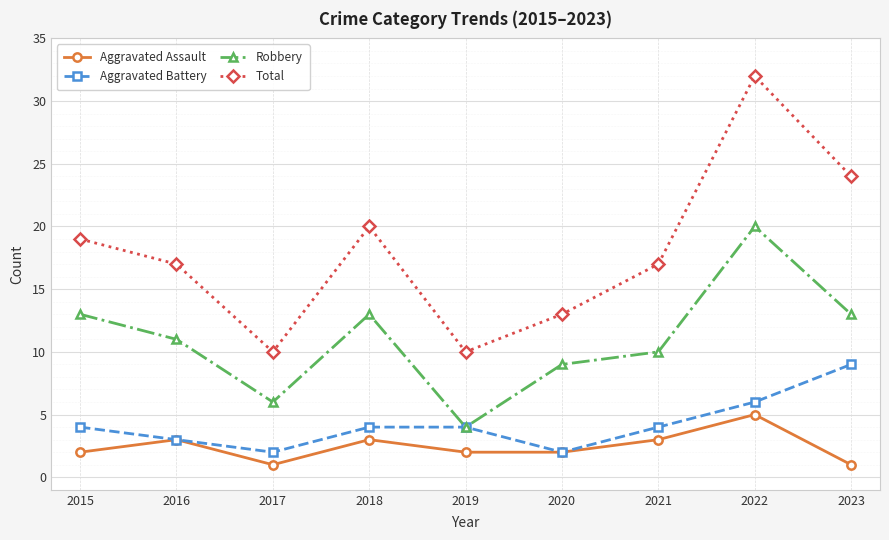

What is the spread (max minus min) of values at 2017?

9